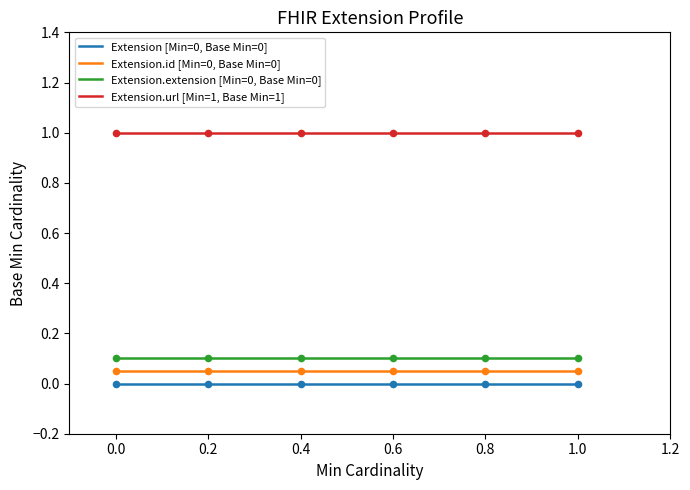

What are all the series names shown in the legend?

Extension [Min=0, Base Min=0], Extension.id [Min=0, Base Min=0], Extension.extension [Min=0, Base Min=0], Extension.url [Min=1, Base Min=1]